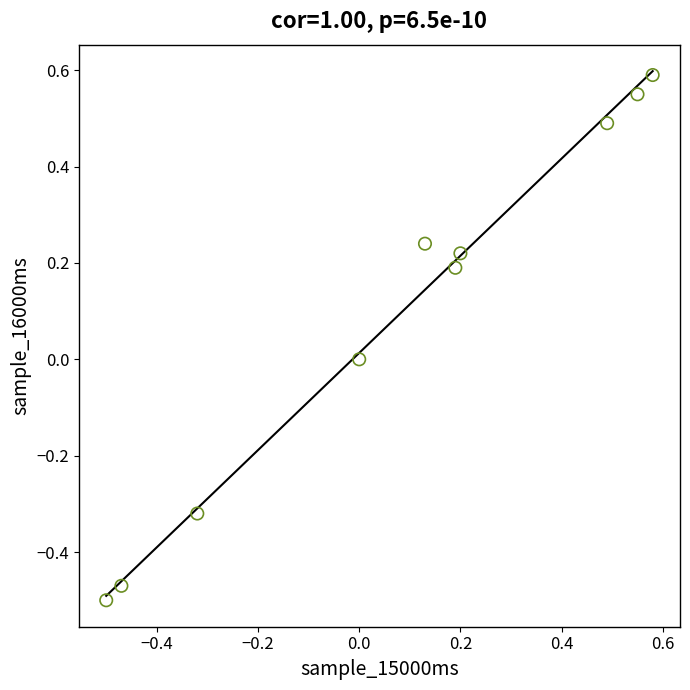

What is the range of Y values (max minus min)?

1.1